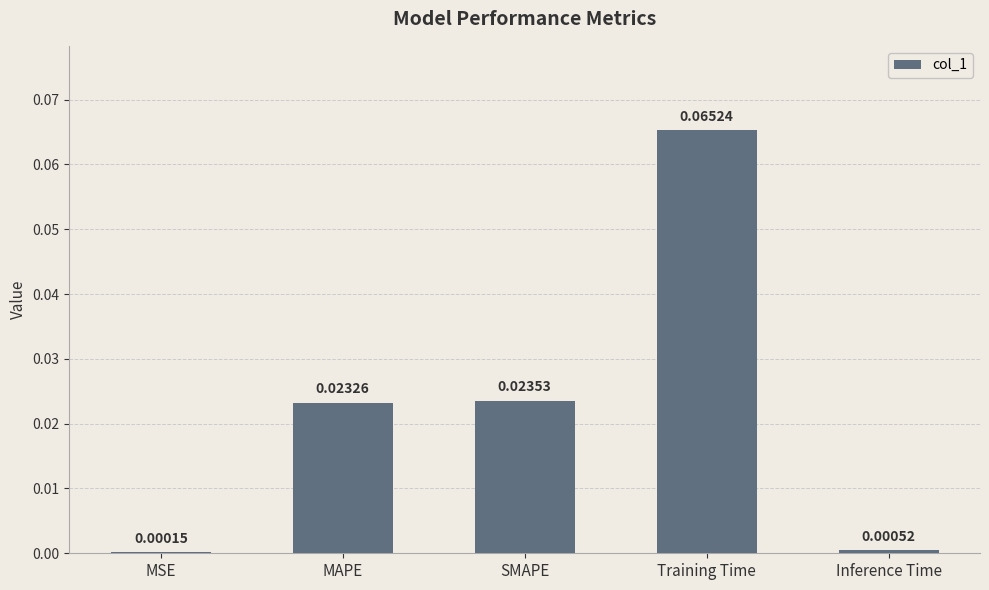

What is the change in value from MSE to Training Time?

+0.1